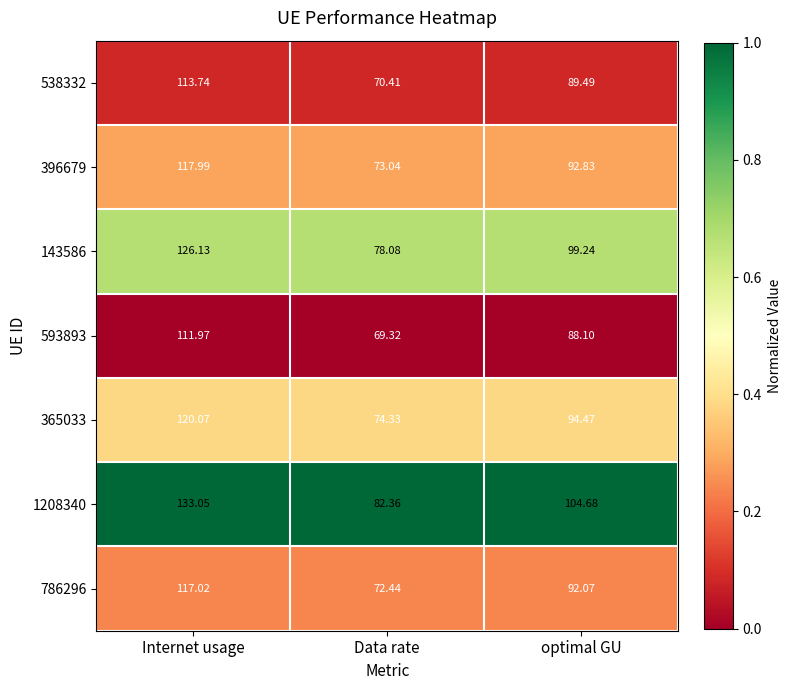

At which category is the sum across all series the highest?

Internet usage